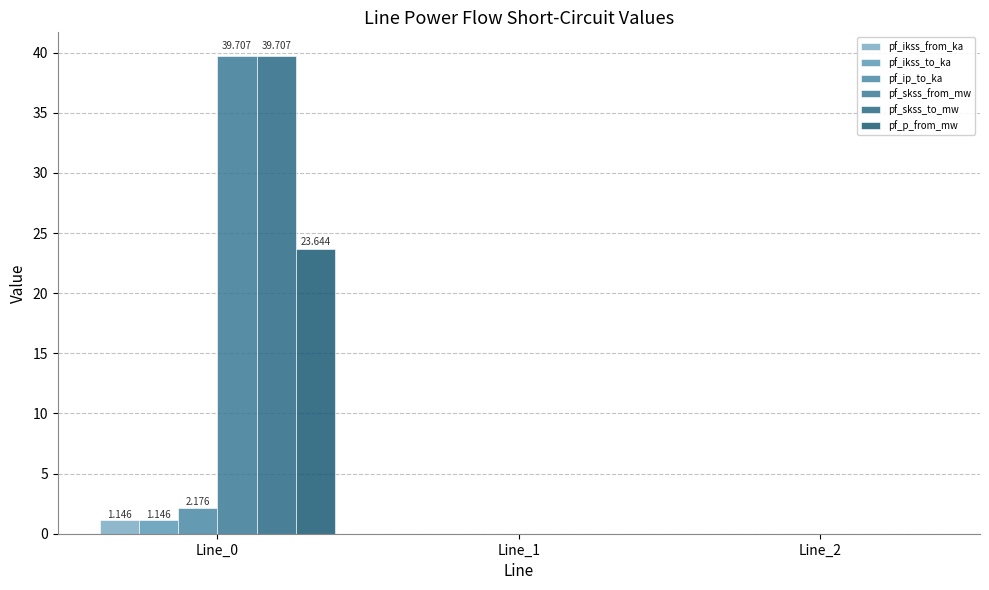

Rank the categories by pf_skss_from_mw value from highest to lowest.

Line_0, Line_1, Line_2